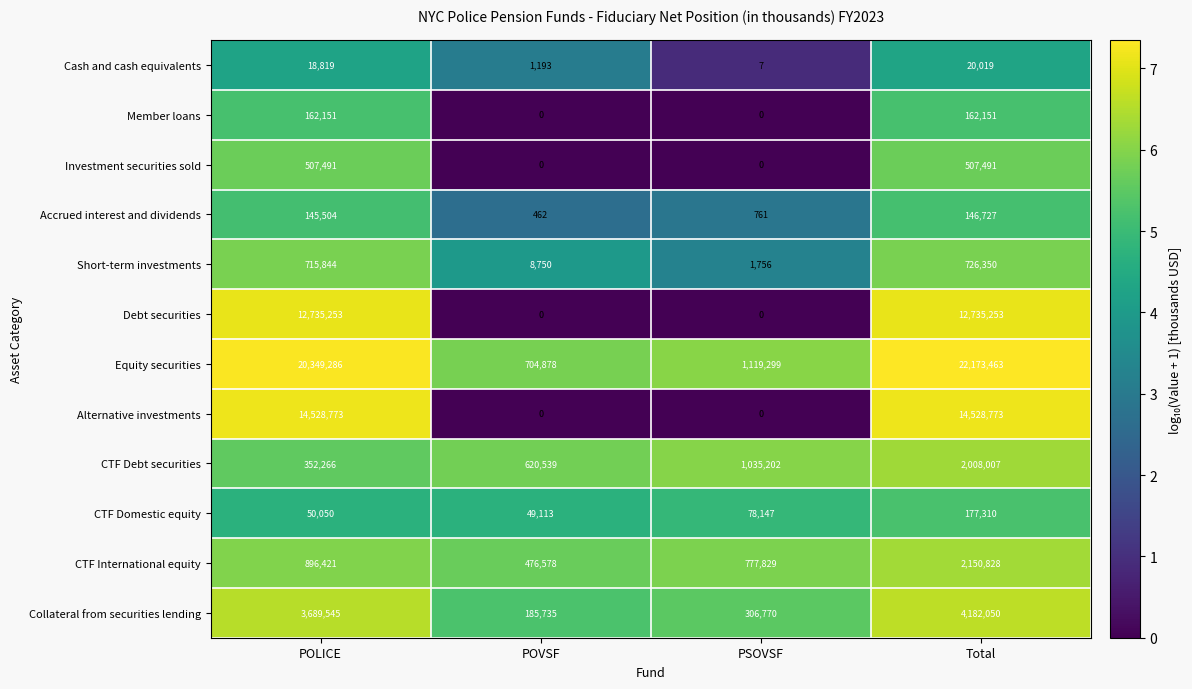

What is the approximate value of Equity securities at PSOVSF?

1119299